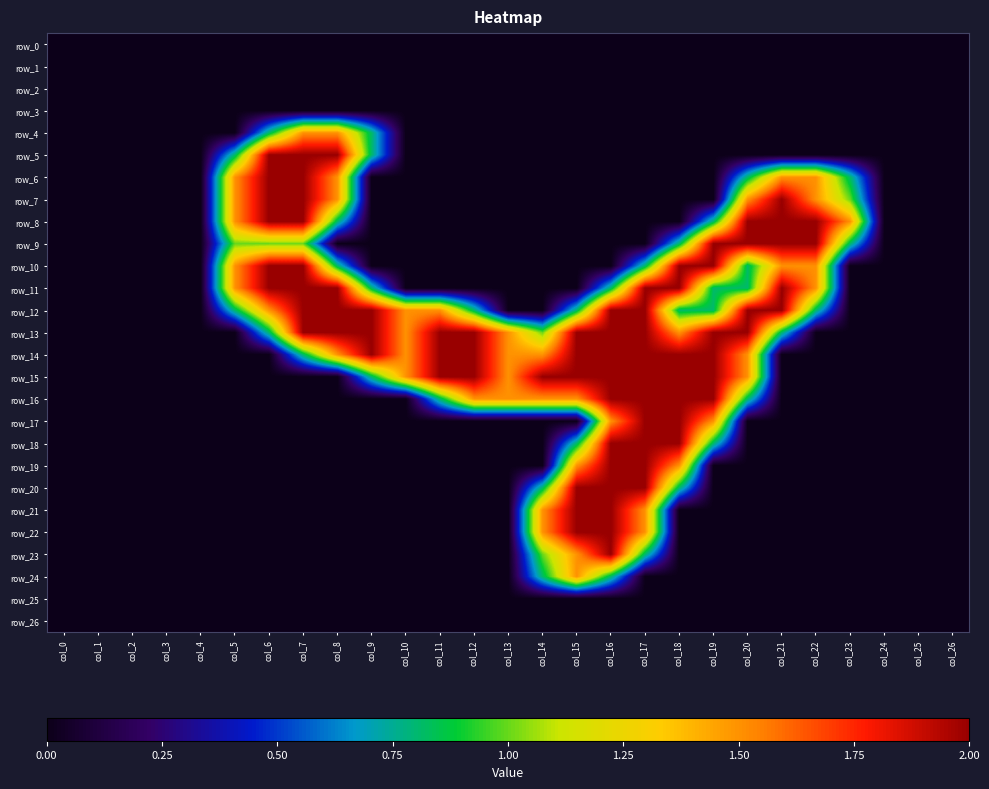

At how many categories does at least one series exceed 1?

19